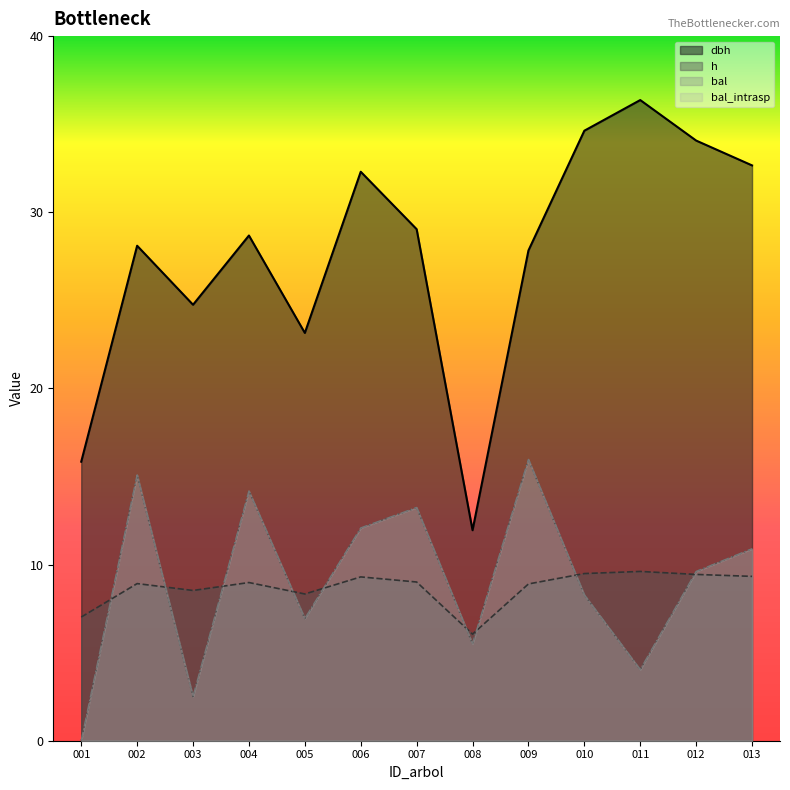

At how many categories does at least one series exceed 25?

9